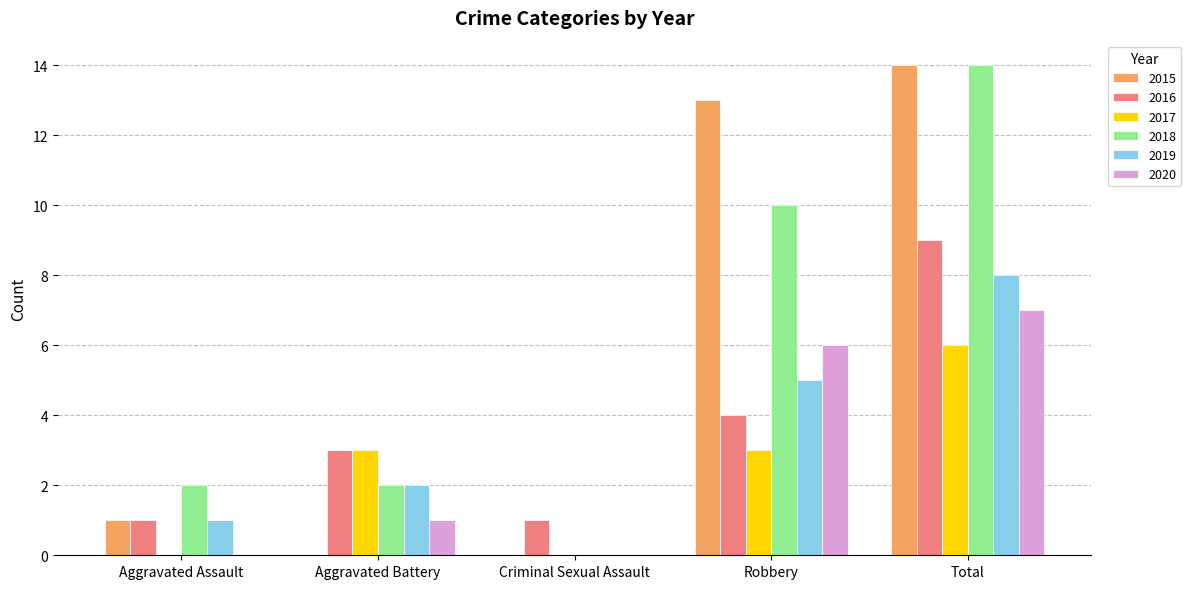

Which category has the highest value across all series?

Total